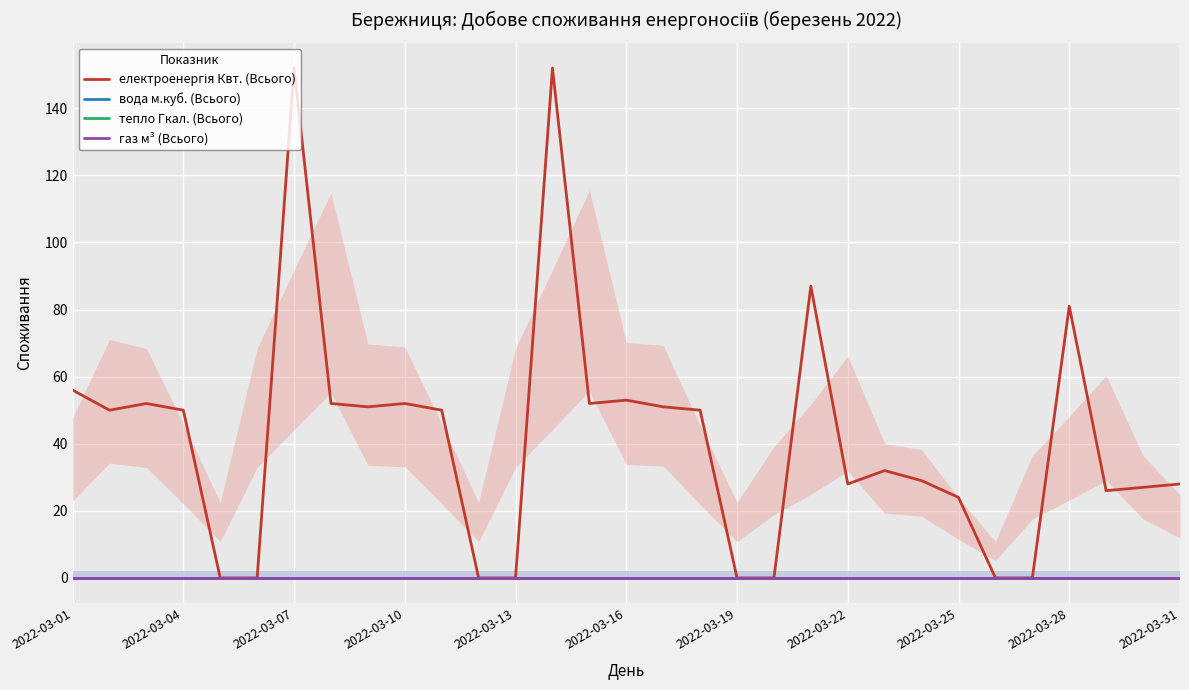

True or false: тепло Гкал. (Всього) and вода м.куб. (Всього) cross at least once.

False